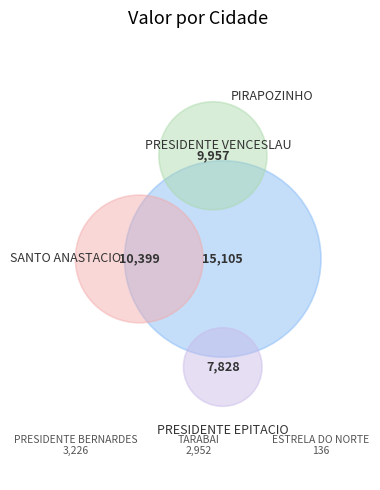

The 29 slice represents 1% of the pie. True or false?

False